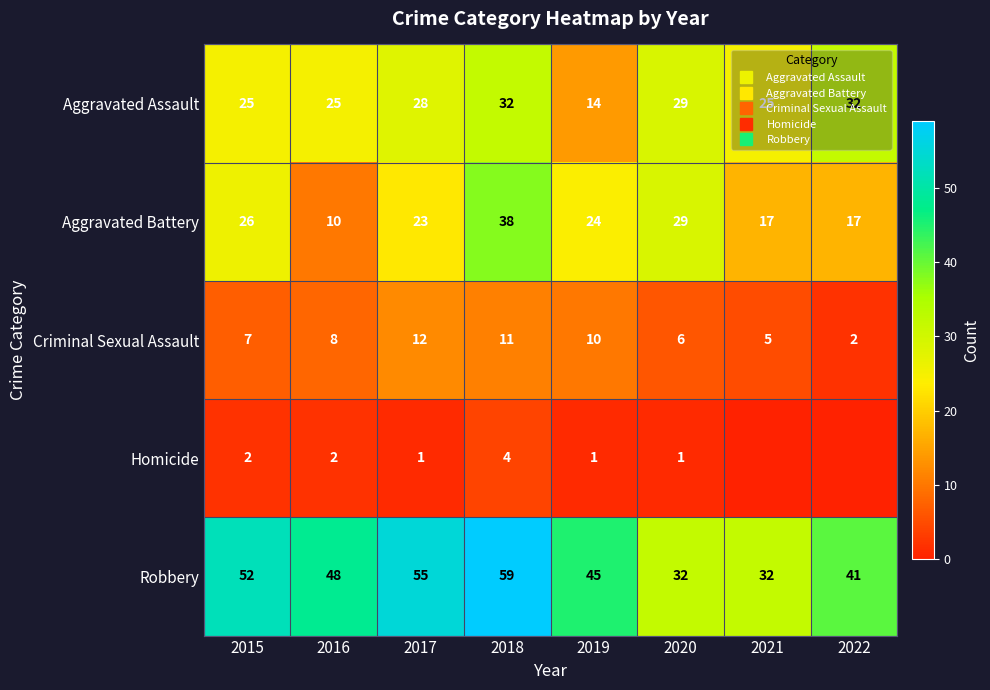

Which series has the largest range (max minus min)?

Aggravated Battery